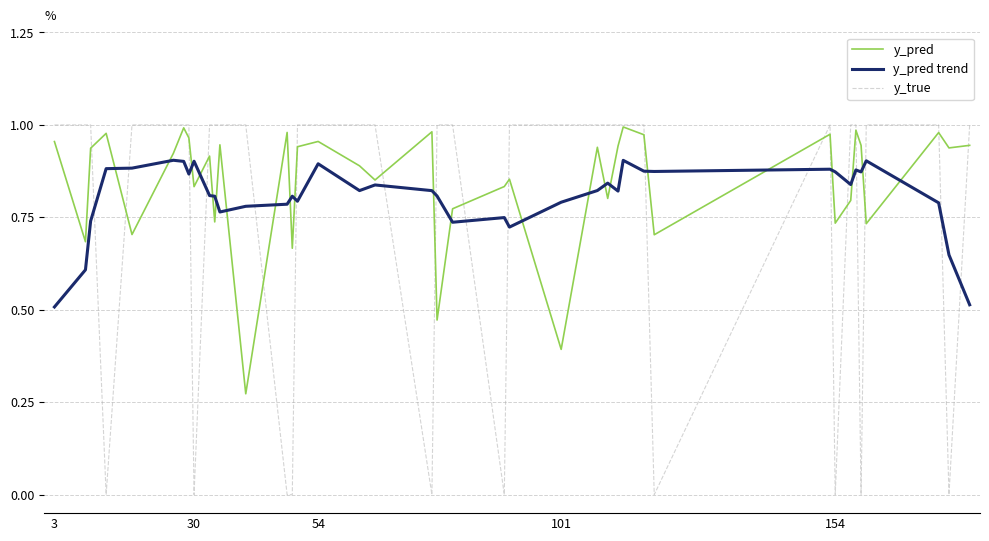

True or false: y_pred trend and y_true cross at least once.

True